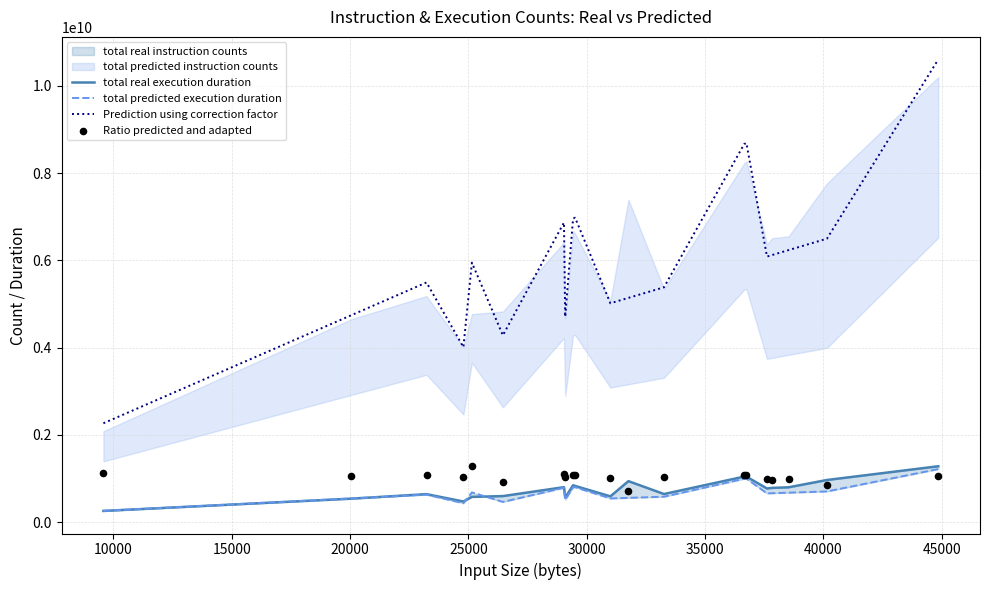

Which series reaches the minimum Y coordinate?

total real execution duration